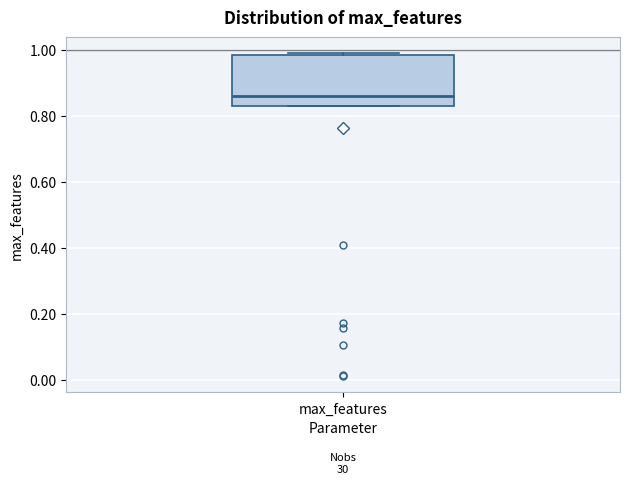

Read this box plot against the y-axis: the position of the median line, the range covered by the box, and the ends of both whiskers. The values are not printed on the chart, so give them approximately, as read against the axis.

median 0.86, box 0.84 to 0.98, whiskers 0.82 to 0.98